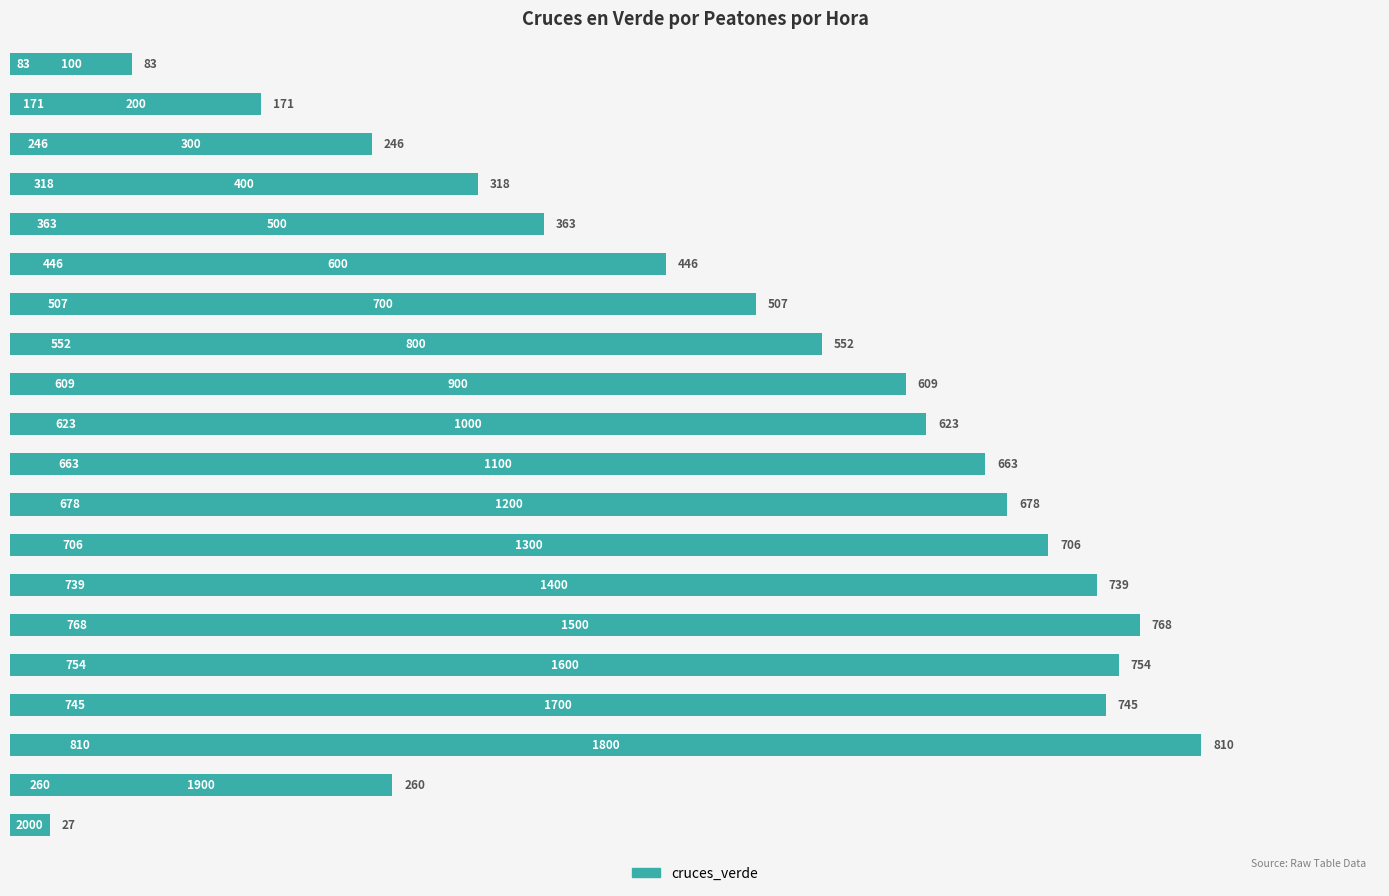

What is the sum of all values?

10068